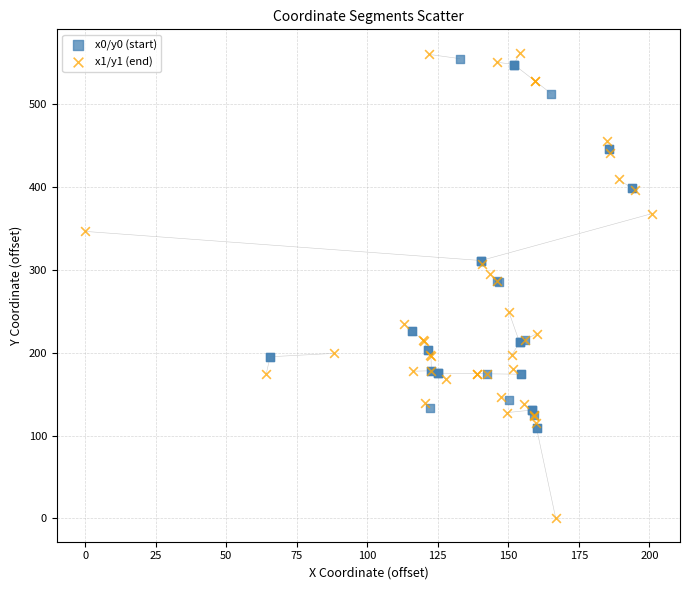

Which series reaches the maximum Y coordinate?

x1/y1 (end)